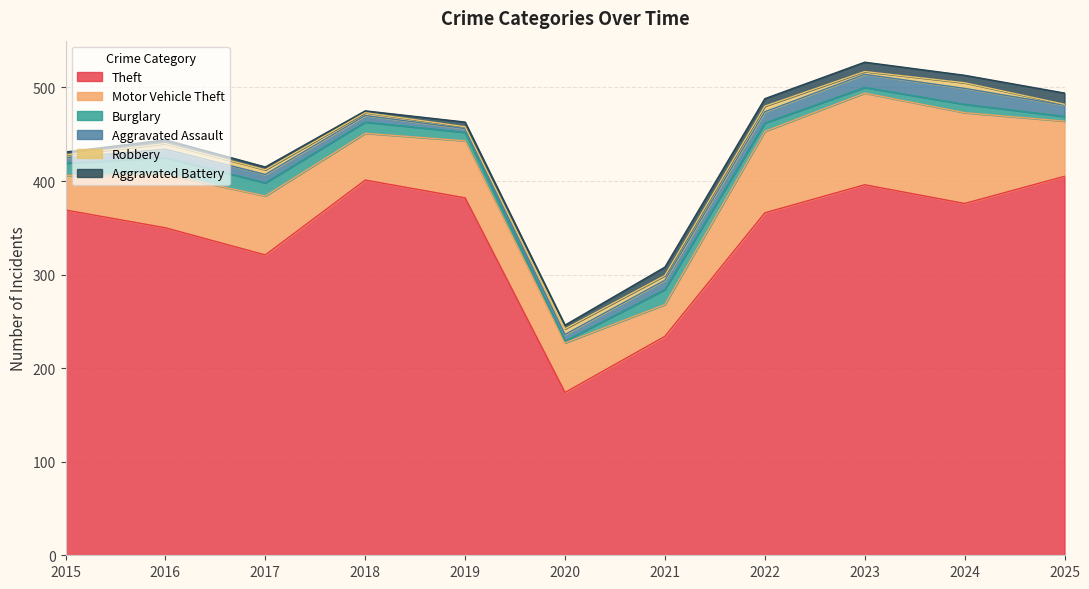

Where is Motor Vehicle Theft nearest to the value 66?

2017